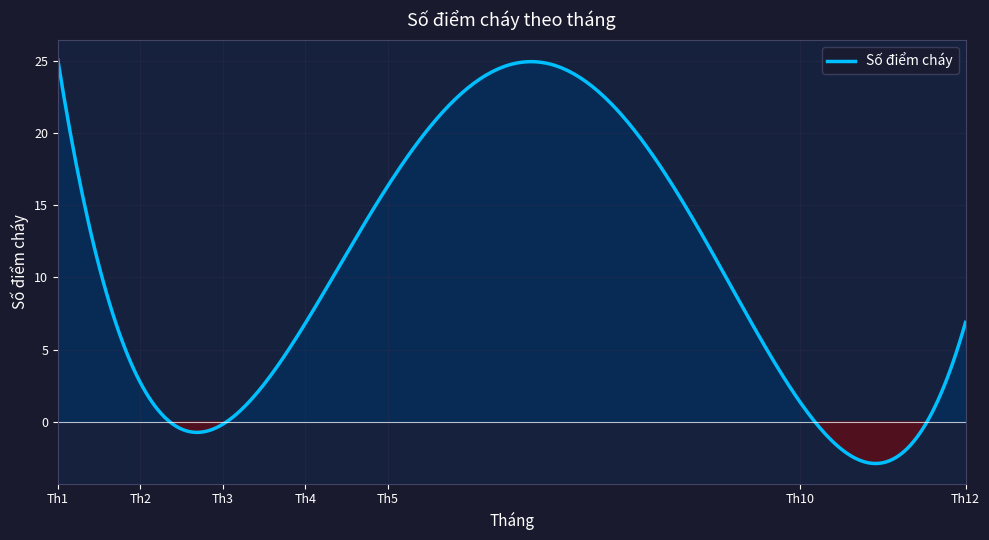

What is the maximum value shown in the chart?

25.0